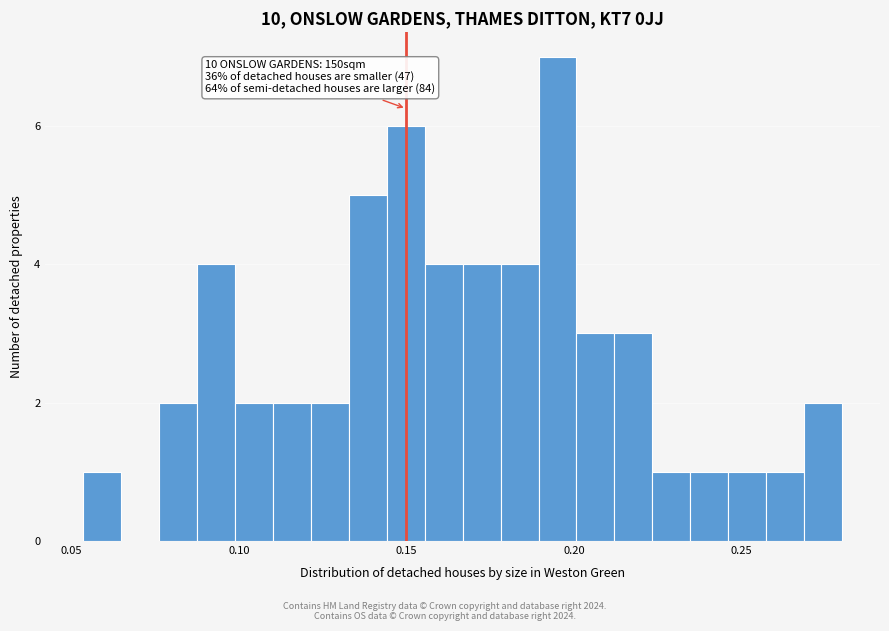

Read against the x-axis, roughly where is the centre of the tallest bar?

0.195